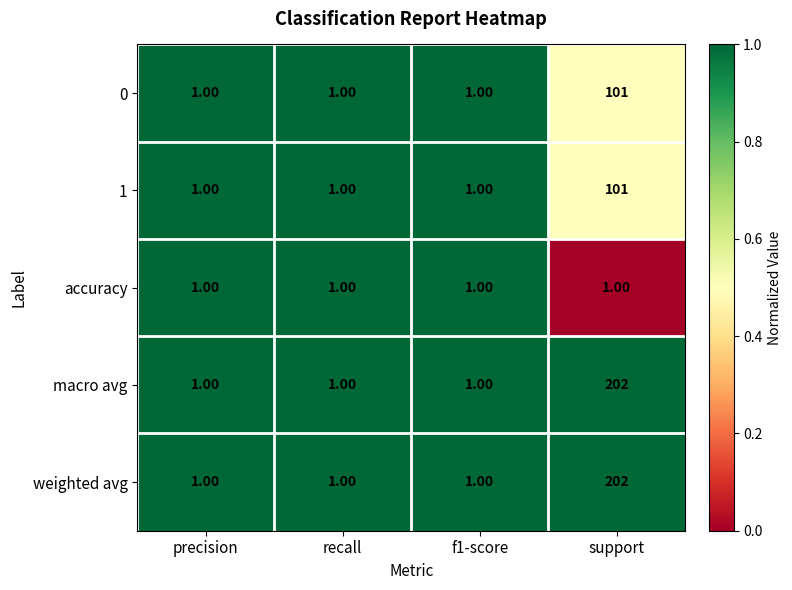

What is the greatest value displayed?

202